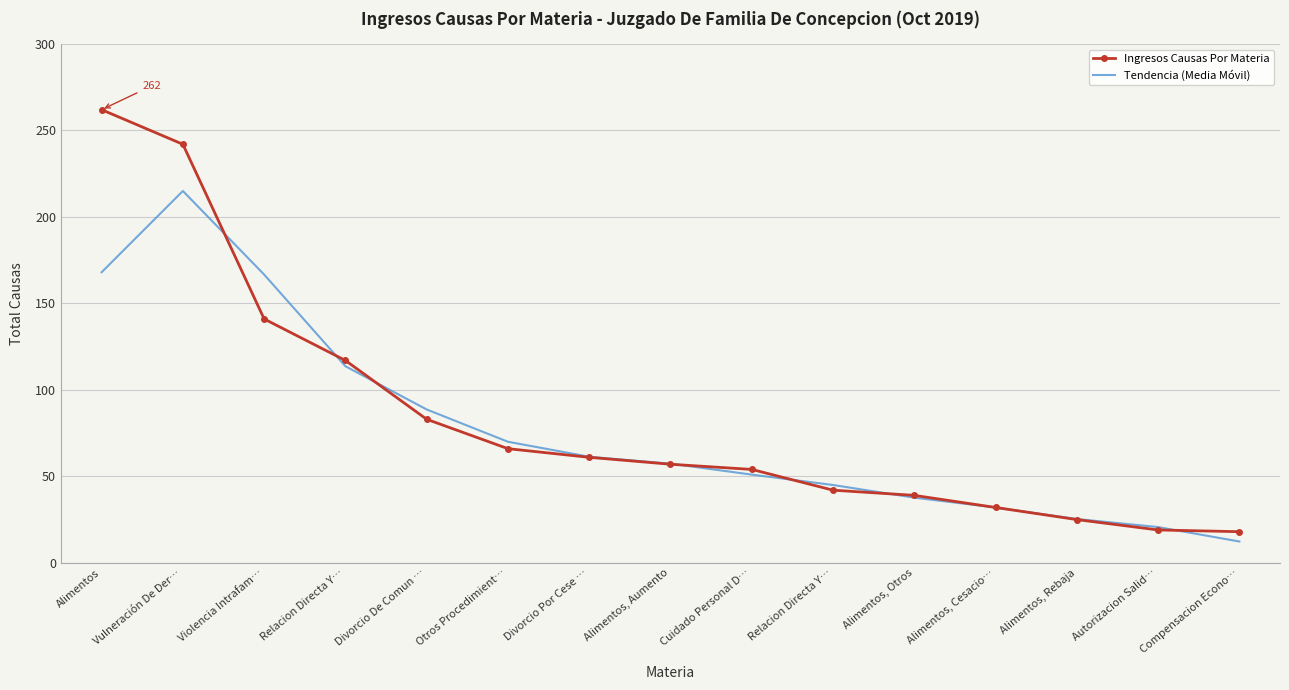

Rank the series by their average value, from highest to lowest.

Ingresos Causas Por Materia, Tendencia (Media Móvil)